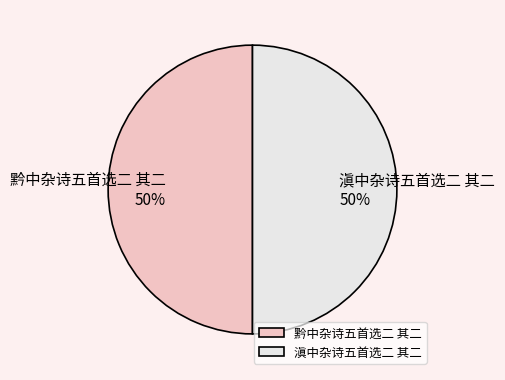

To the nearest percent, what is the combined percentage of 黔中杂诗五首选二 其二 and 滇中杂诗五首选二 其二?

100%